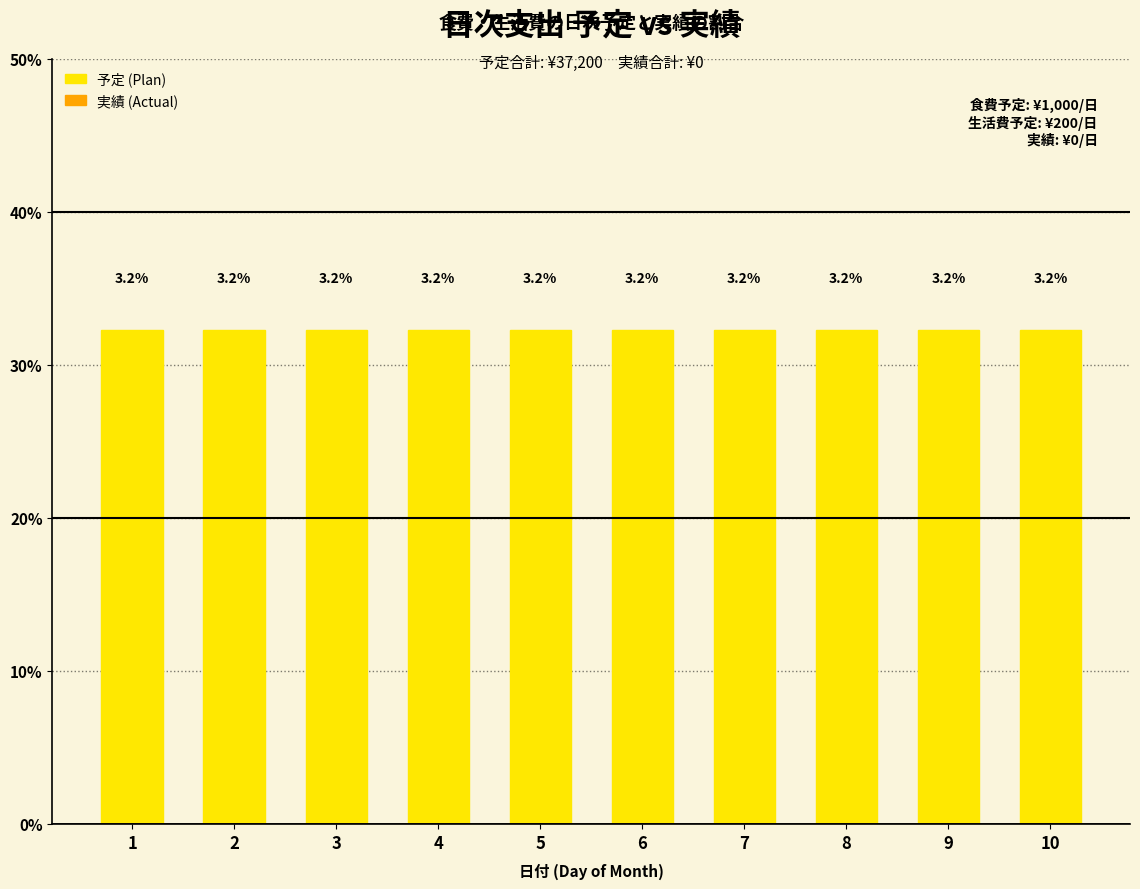

What is the total value across all series at 7?

3.2